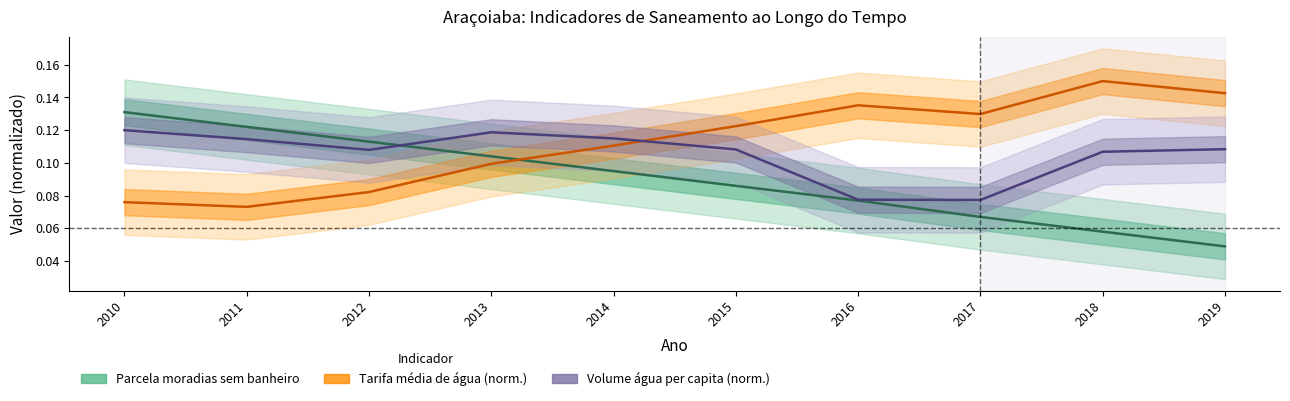

Reading left to right, what are all the values shown in this chart?

Parcela moradias sem banheiro: 0.1	0.1	0.1	0.1	0.1	0.1	0.1	0.1	0.1	0.0
Tarifa média de água (norm.): 0.1	0.1	0.1	0.1	0.1	0.1	0.1	0.1	0.1	0.1
Volume água per capita (norm.): 0.1	0.1	0.1	0.1	0.1	0.1	0.1	0.1	0.1	0.1